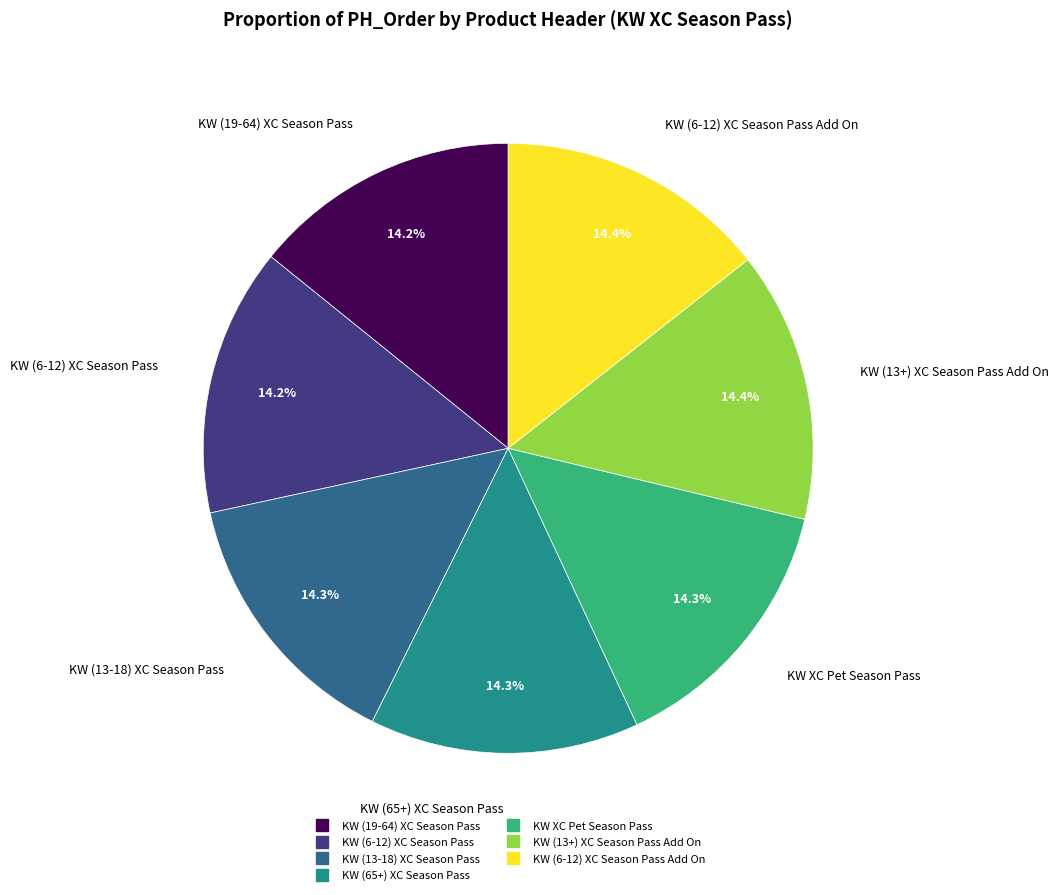

Is there any slice that represents more than half of the pie?

No